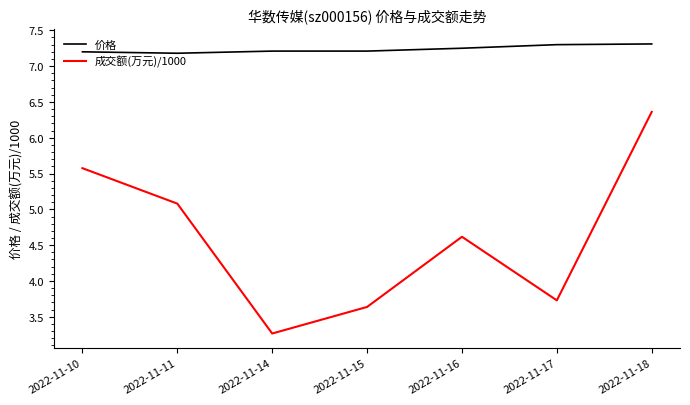

At which label is 成交额(万元)/1000 closest to 4?

2022-11-17